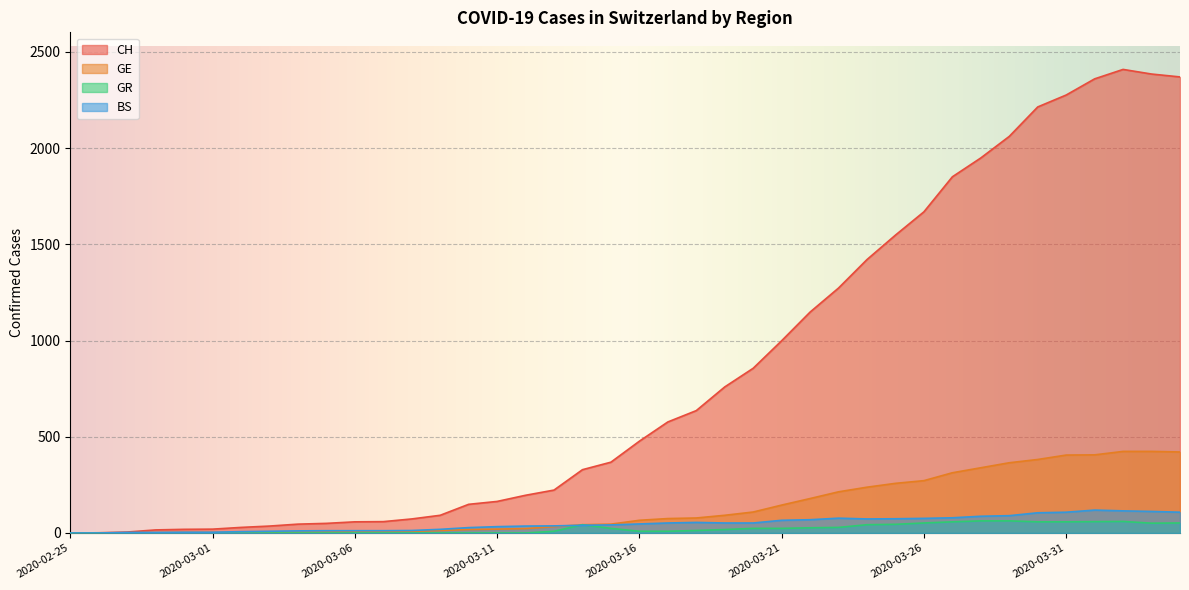

Is the value of BS at 2020-03-12 greater than the value of GE at 2020-03-06?

Yes